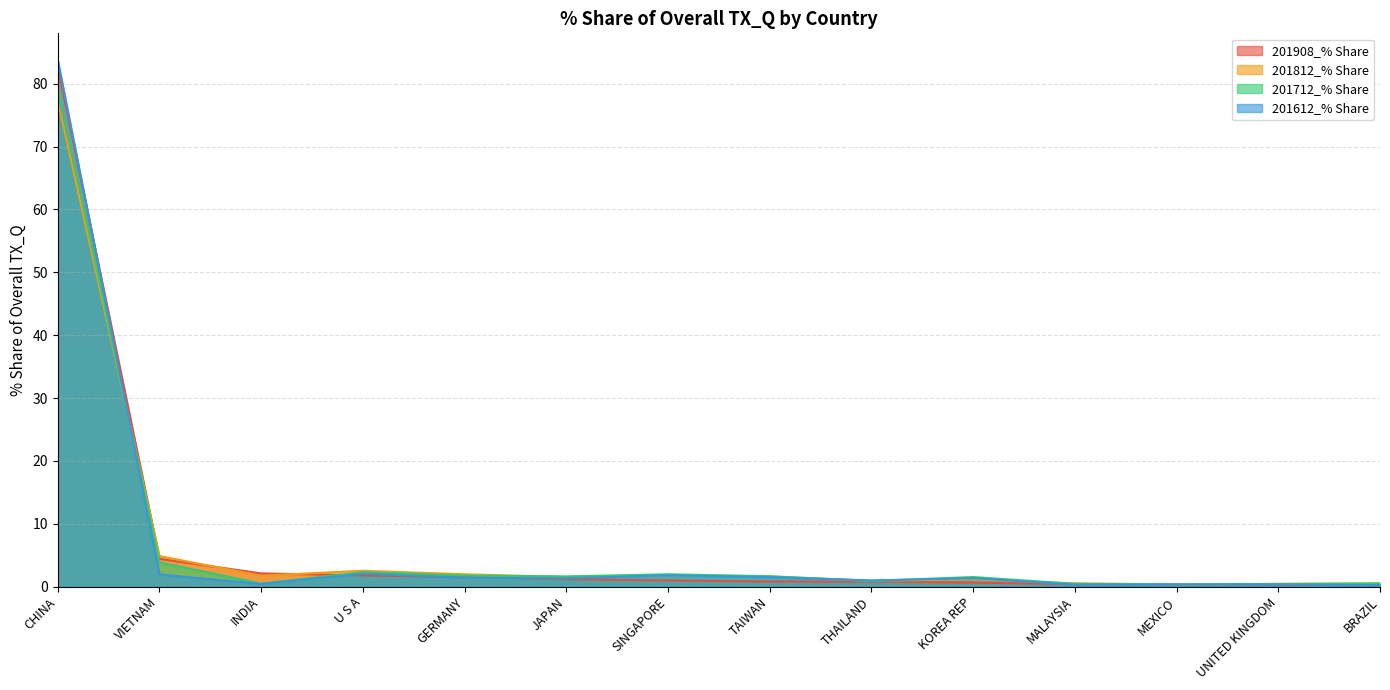

Rank the categories by 201612_% Share value from highest to lowest.

CHINA, U S A, VIETNAM, SINGAPORE, TAIWAN, GERMANY, KOREA REP, JAPAN, THAILAND, INDIA, UNITED KINGDOM, MEXICO, MALAYSIA, BRAZIL